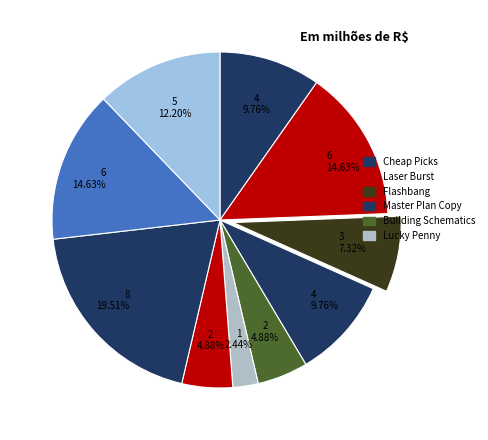

How many segments does this pie chart have?

10